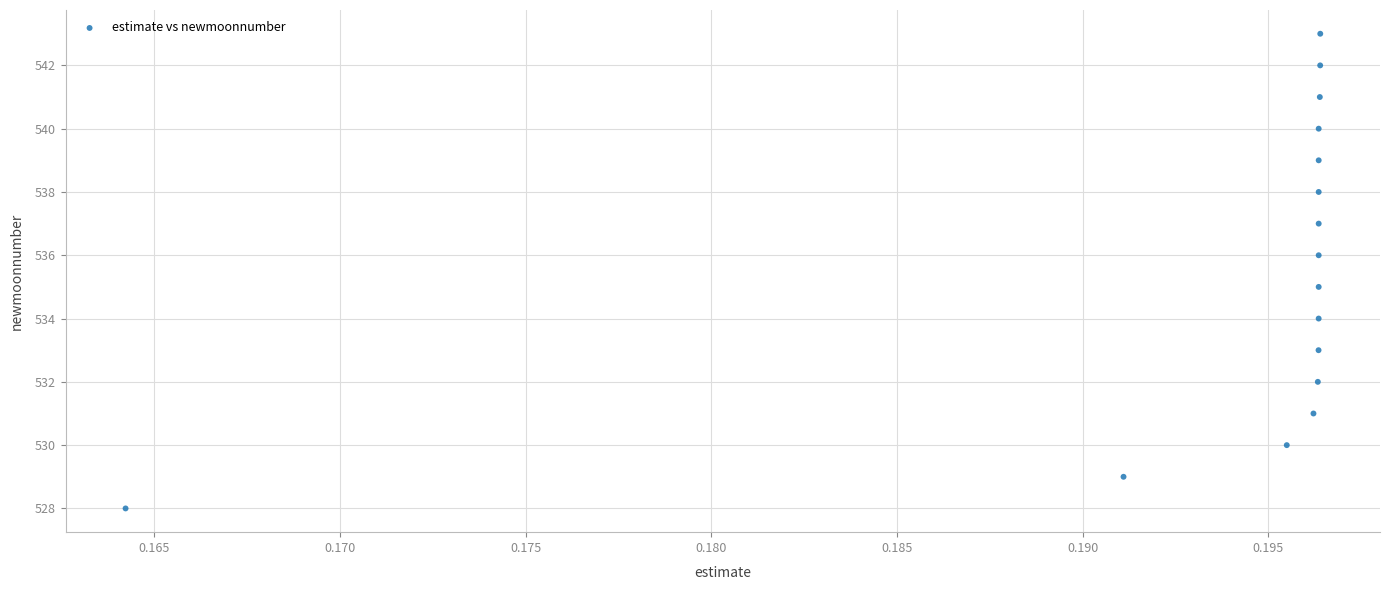

What is the range of Y values (max minus min)?

15